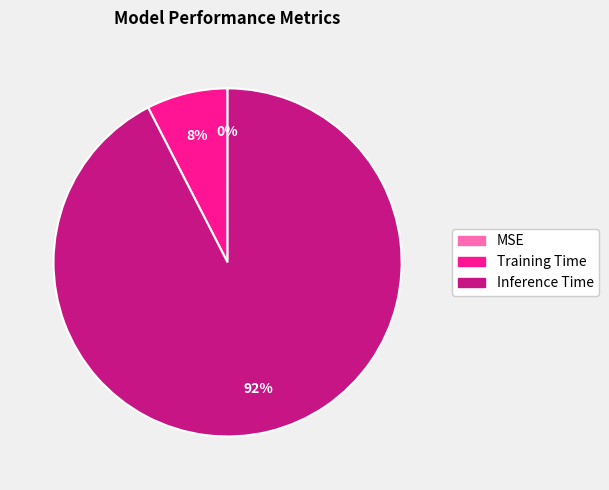

Is it true that Training Time is 19% of the pie?

False